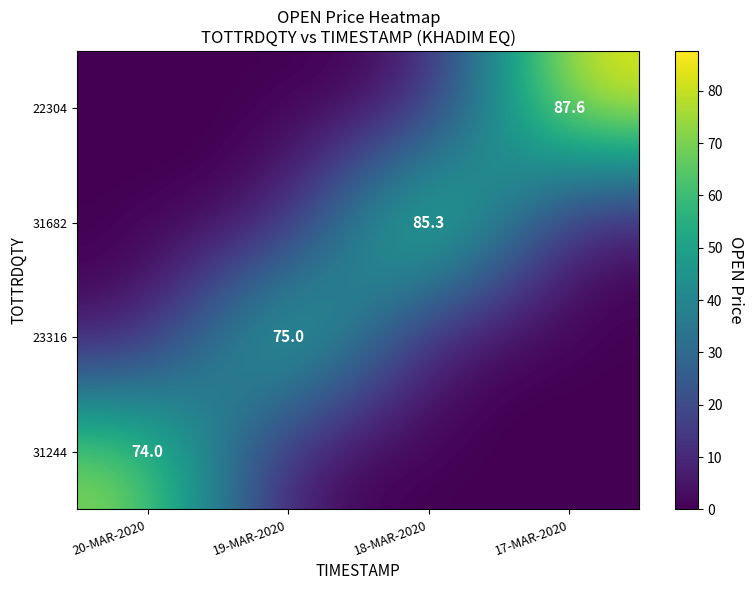

The value of 23316 at 19-MAR-2020 is 75.0. True or false?

True